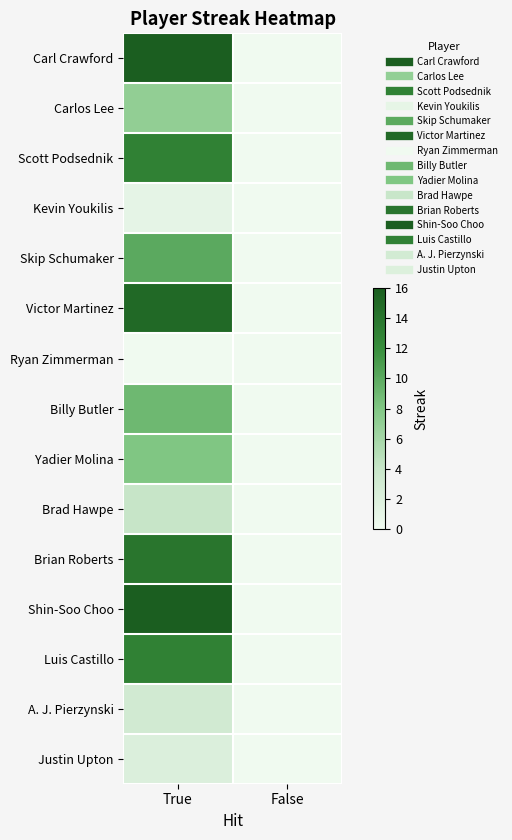

Reading left to right, transcribe all the data shown in this chart.

Carl Crawford: True=16	False=0
Carlos Lee: True=7	False=0
Scott Podsednik: True=13	False=0
Kevin Youkilis: True=1	False=0
Skip Schumaker: True=10	False=0
Victor Martinez: True=15	False=0
Ryan Zimmerman: True=0	False=0
Billy Butler: True=9	False=0
Yadier Molina: True=8	False=0
Brad Hawpe: True=4	False=0
Brian Roberts: True=14	False=0
Shin-Soo Choo: True=16	False=0
Luis Castillo: True=13	False=0
A. J. Pierzynski: True=3	False=0
Justin Upton: True=2	False=0